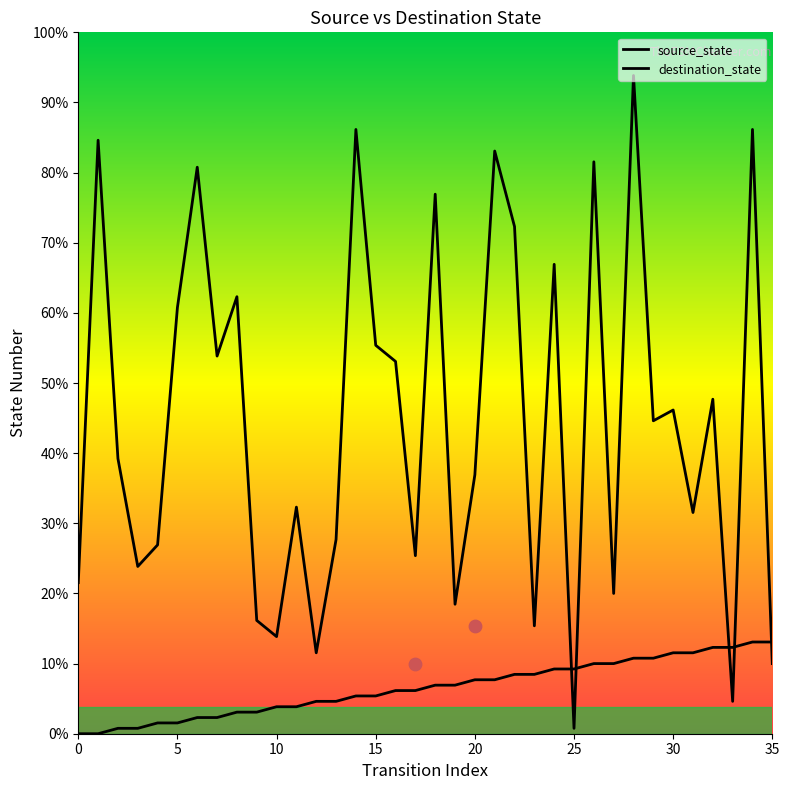

Which series reaches the maximum Y coordinate?

destination_state